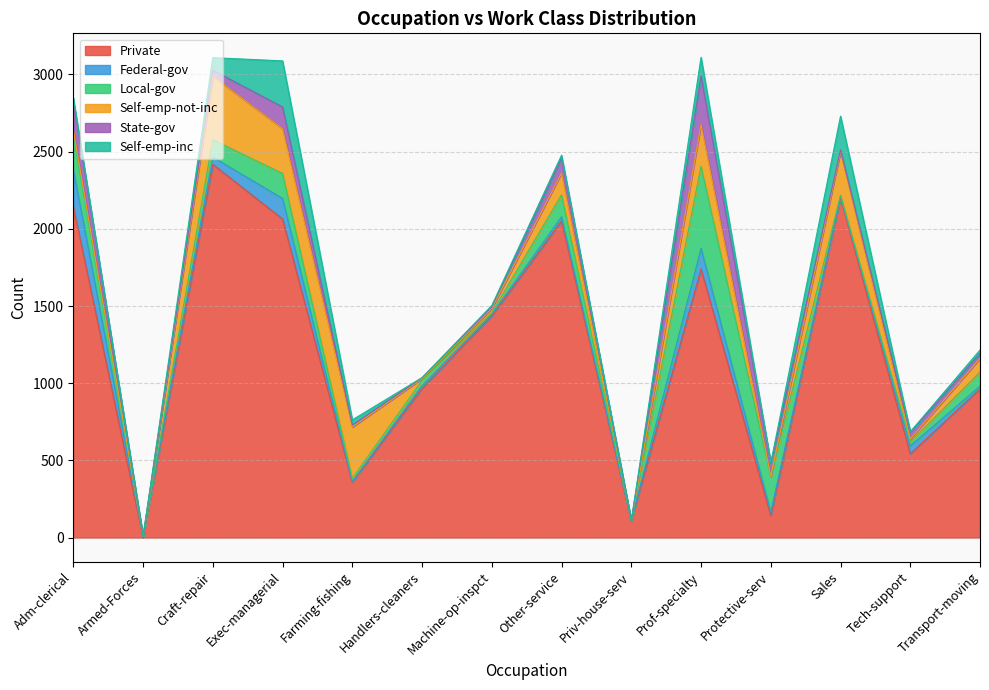

What are all the series names shown in the legend?

Private, Federal-gov, Local-gov, Self-emp-not-inc, State-gov, Self-emp-inc